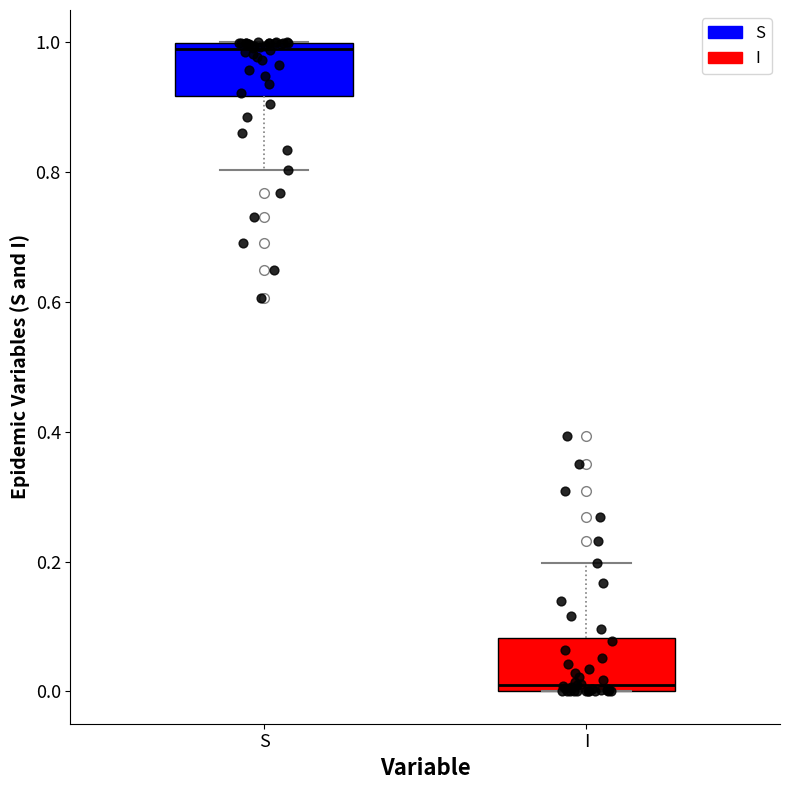

Where is the upper edge of the box for I on the y-axis? The values are not printed on the chart, so give them approximately, as read against the axis.

0.08